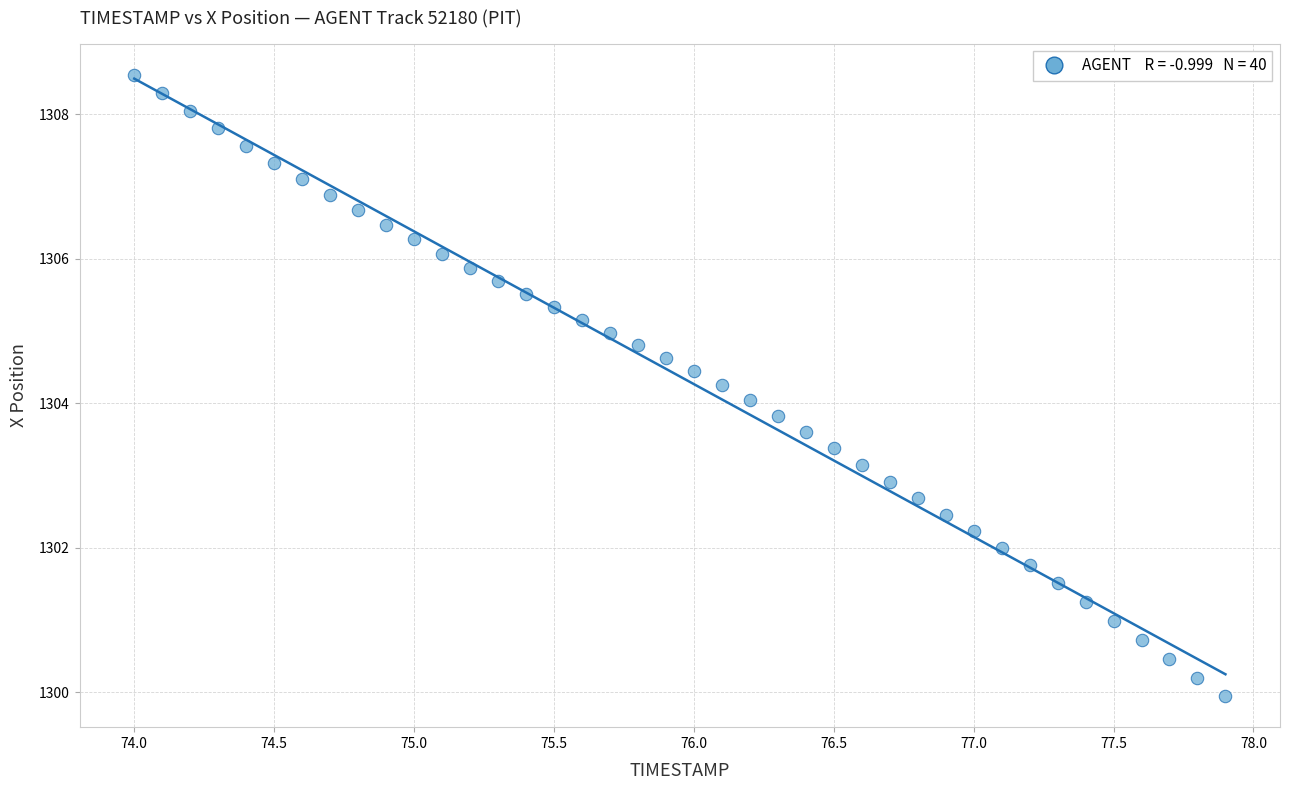

What is the range of X values (max minus min)?

3.9